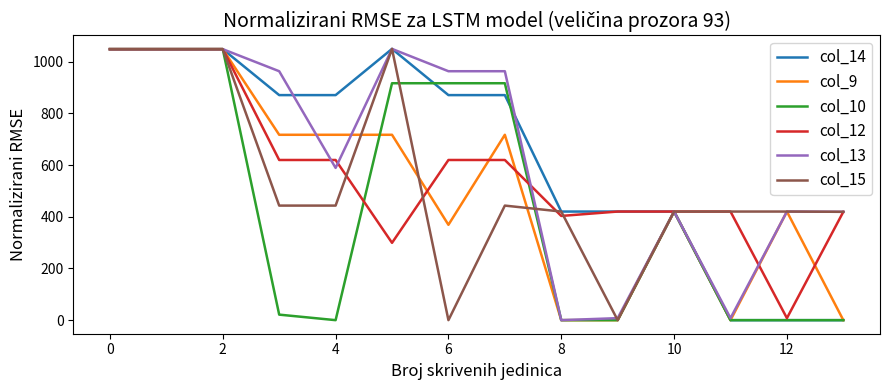

What is the highest value of the col_15 series?

1049.0